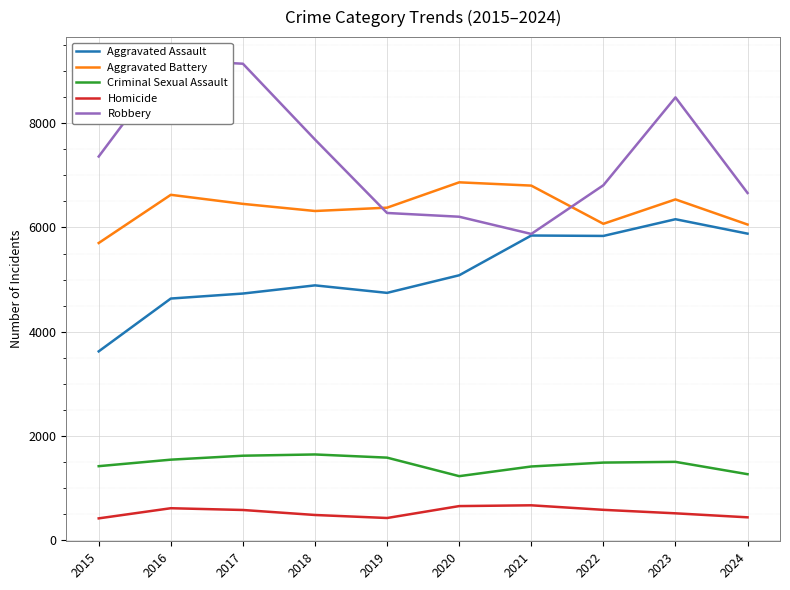

What is the total value across all series at 2018?

21010